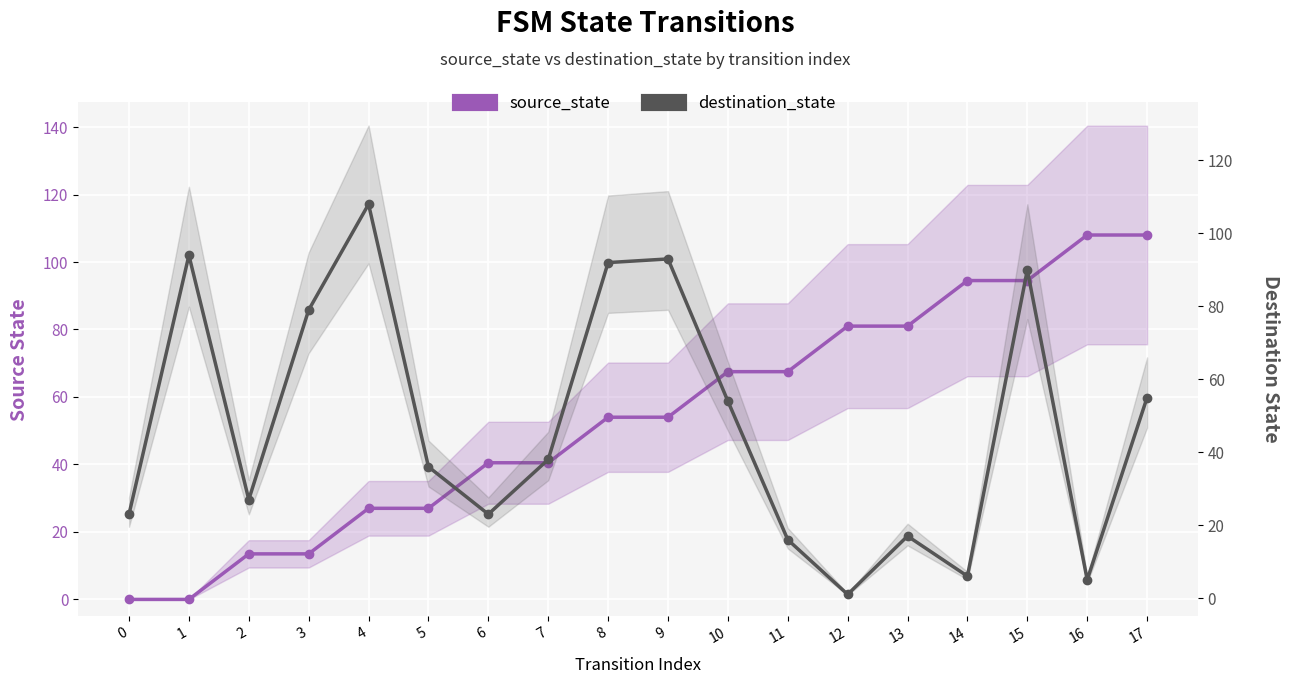

Where is destination_state nearest to the value 54?

10